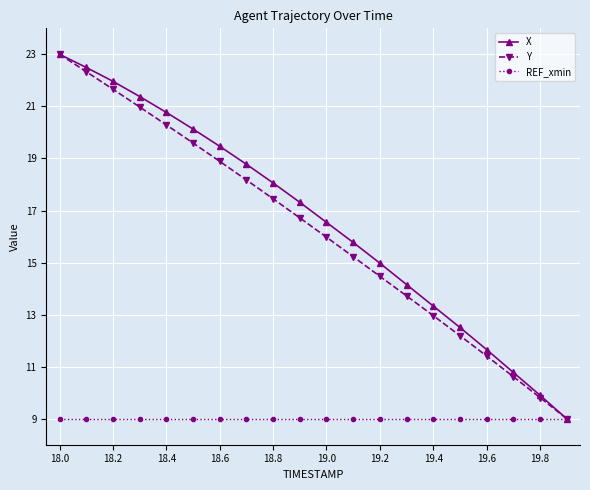

True or false: Y has more than 2 interior local peaks.

False